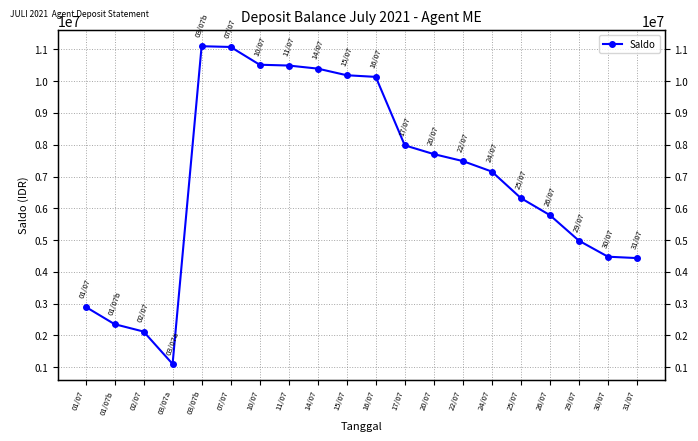

List the labels in order of value, largest first.

03/07b, 07/07, 10/07, 11/07, 14/07, 15/07, 16/07, 17/07, 20/07, 22/07, 24/07, 25/07, 26/07, 29/07, 30/07, 31/07, 01/07, 01/07b, 02/07, 03/07a